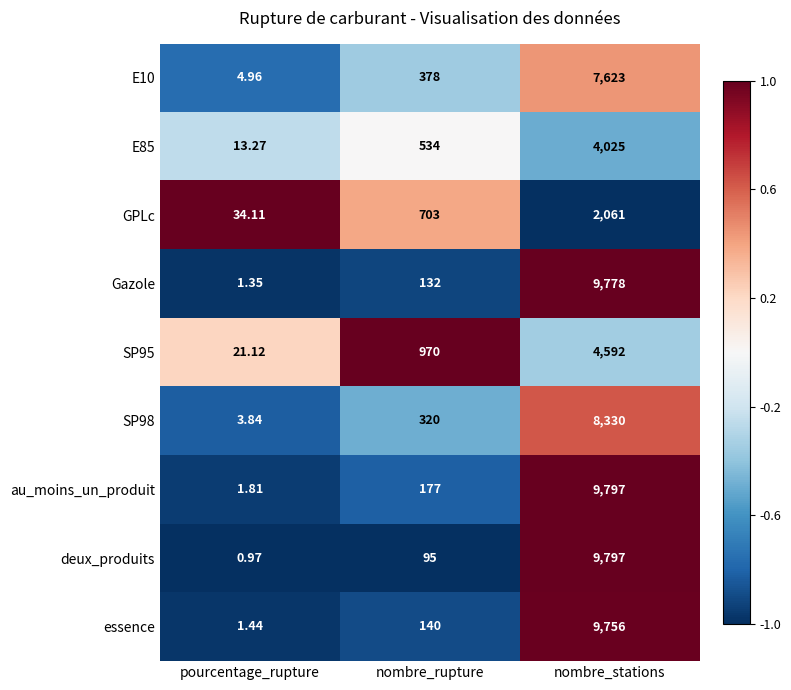

Which label corresponds to the smallest value in the chart?

pourcentage_rupture